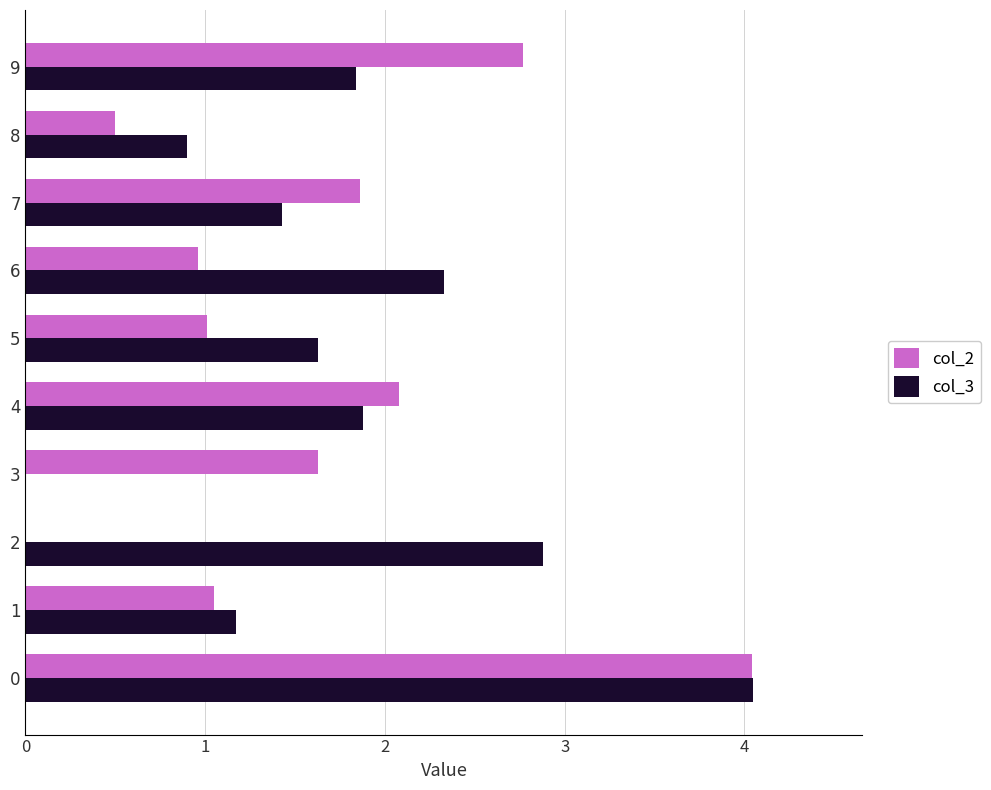

Which series has the largest total across all categories?

col_3